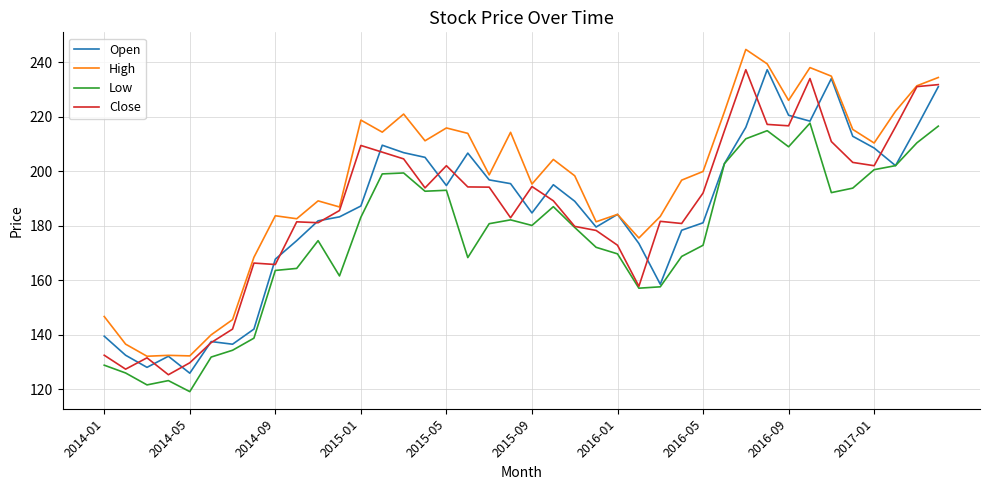

What is the greatest value displayed?

244.7